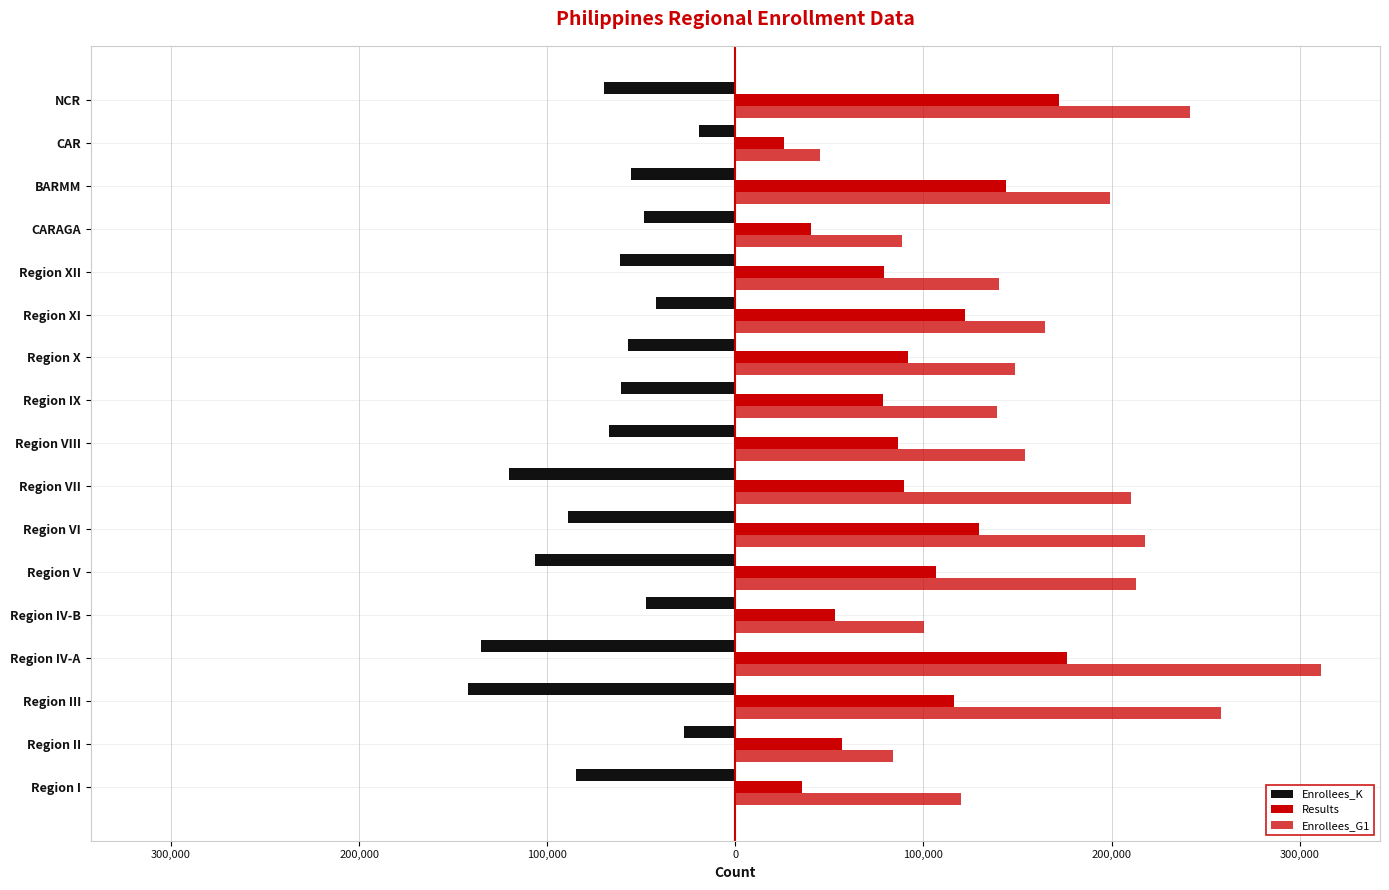

List the series in order of their overall mean, highest first.

Enrollees_G1, Results, Enrollees_K